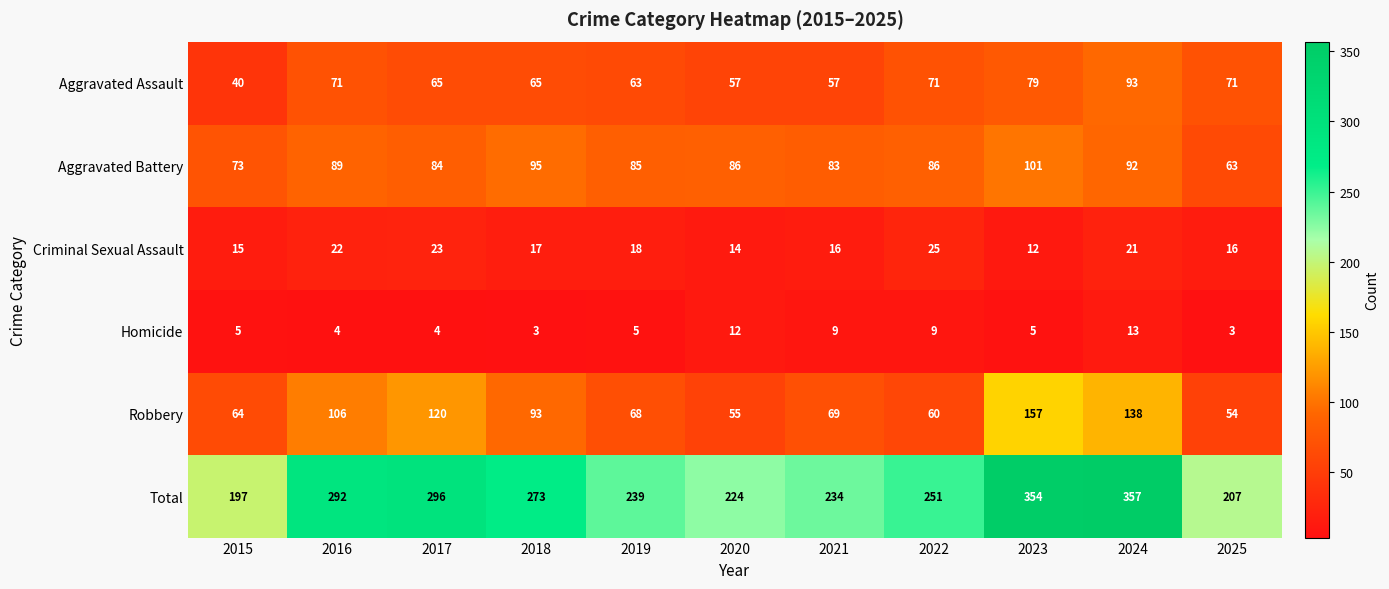

Rank the series by their maximum value, from highest to lowest.

Total, Robbery, Aggravated Battery, Aggravated Assault, Criminal Sexual Assault, Homicide